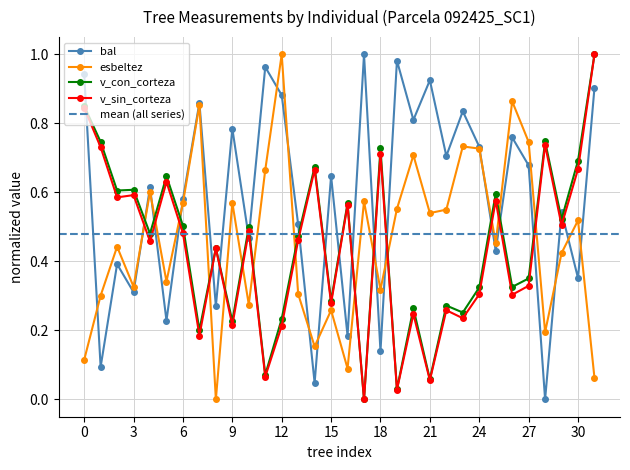

How many interior local peaks does the v_con_corteza series have?

11